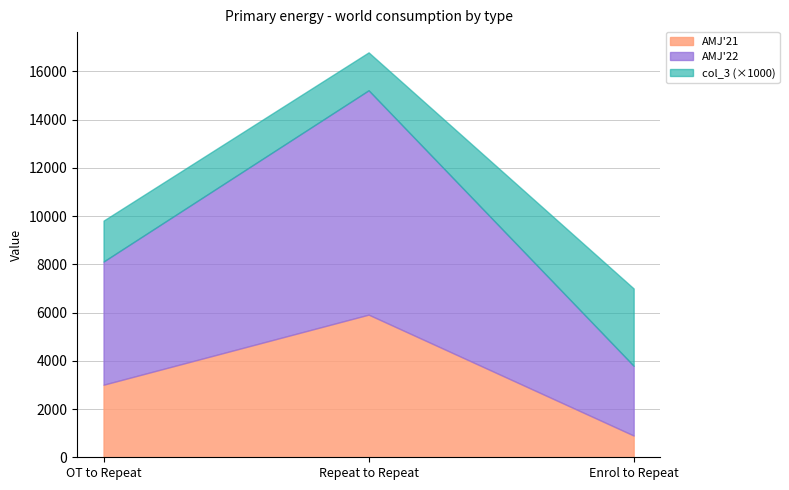

True or false: AMJ'21 has a value of 10127.0 at Repeat to Repeat.

False